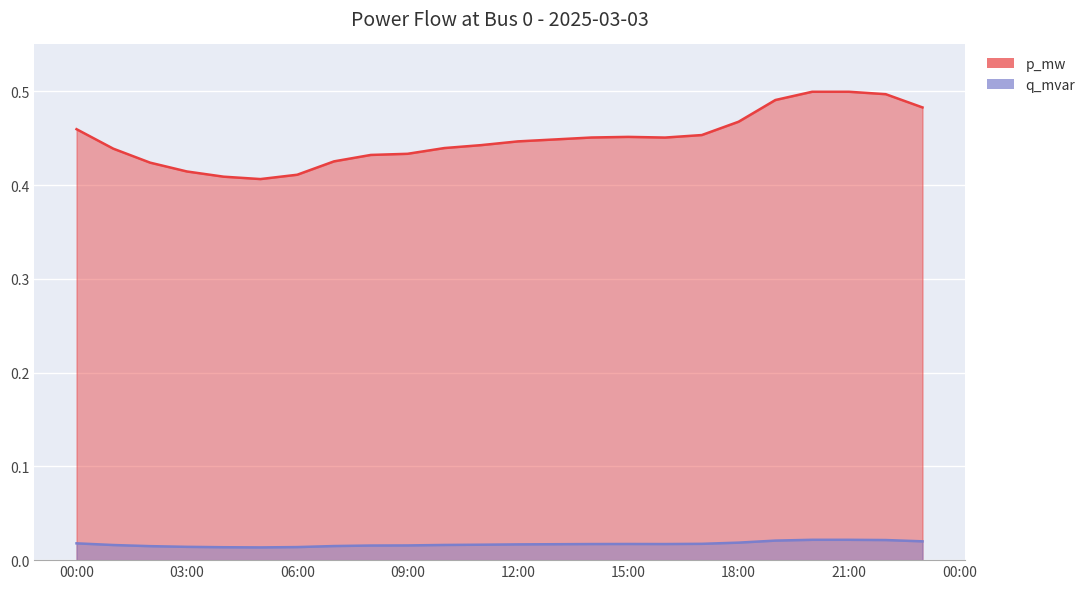

How many interior local peaks does the q_mvar series have?

2